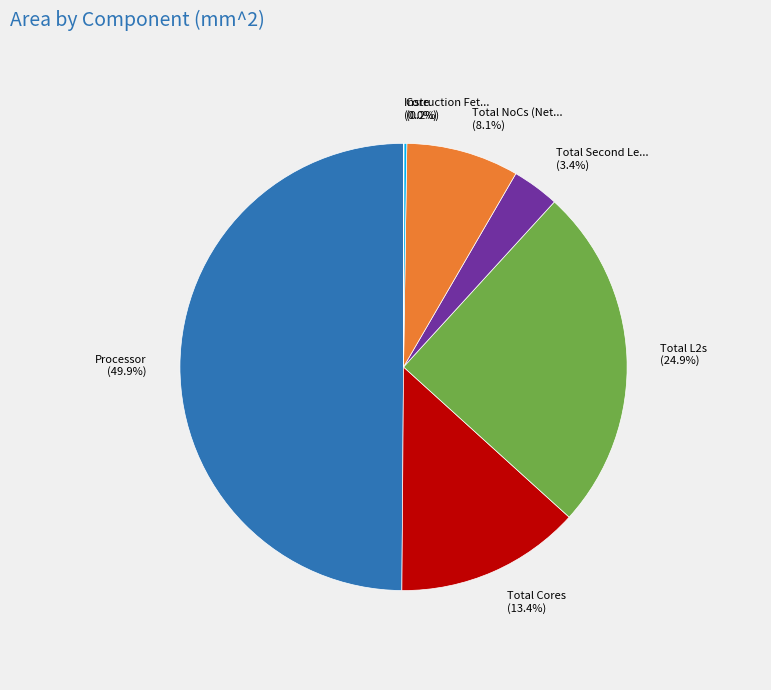

How many segments does this pie chart have?

7